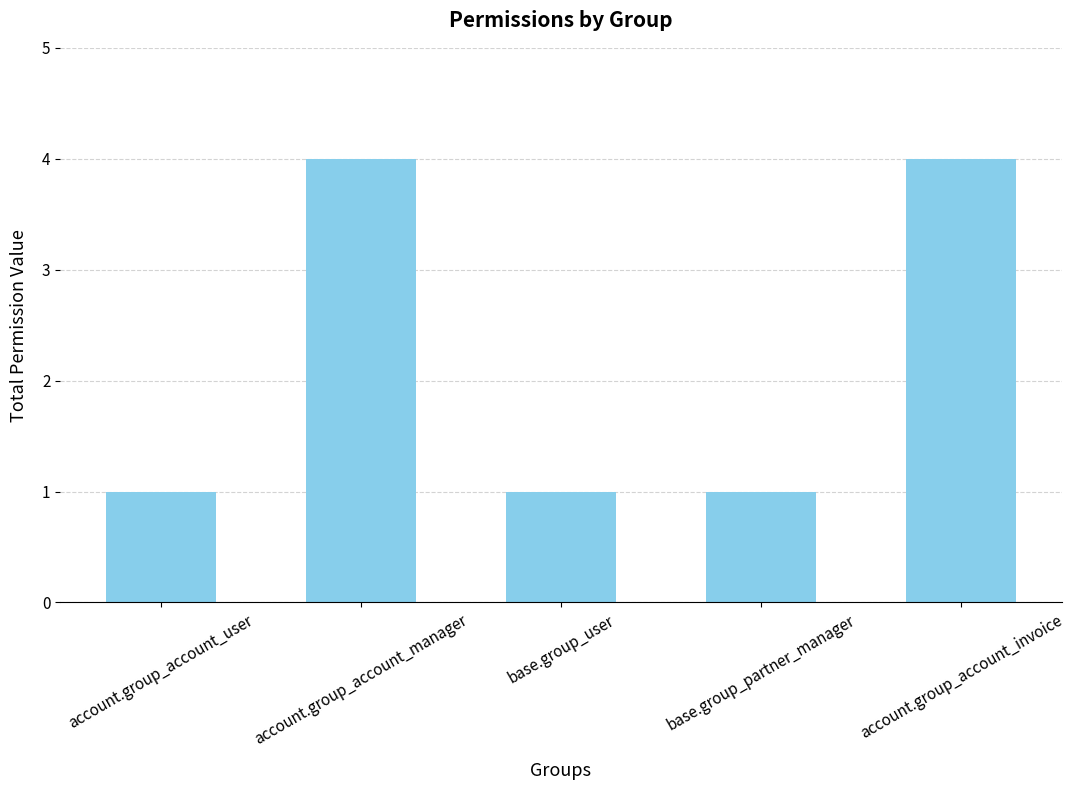

Between account.group_account_invoice and base.group_partner_manager, which is larger?

account.group_account_invoice